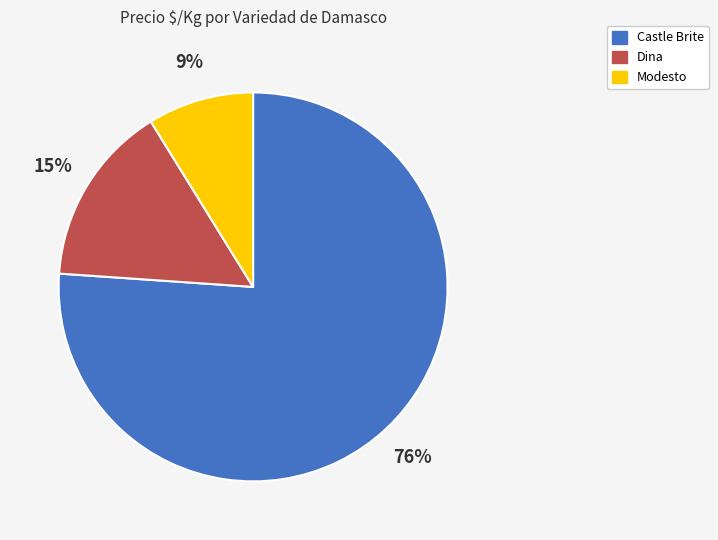

What percentage is the Castle Brite slice, to the nearest percent?

76%